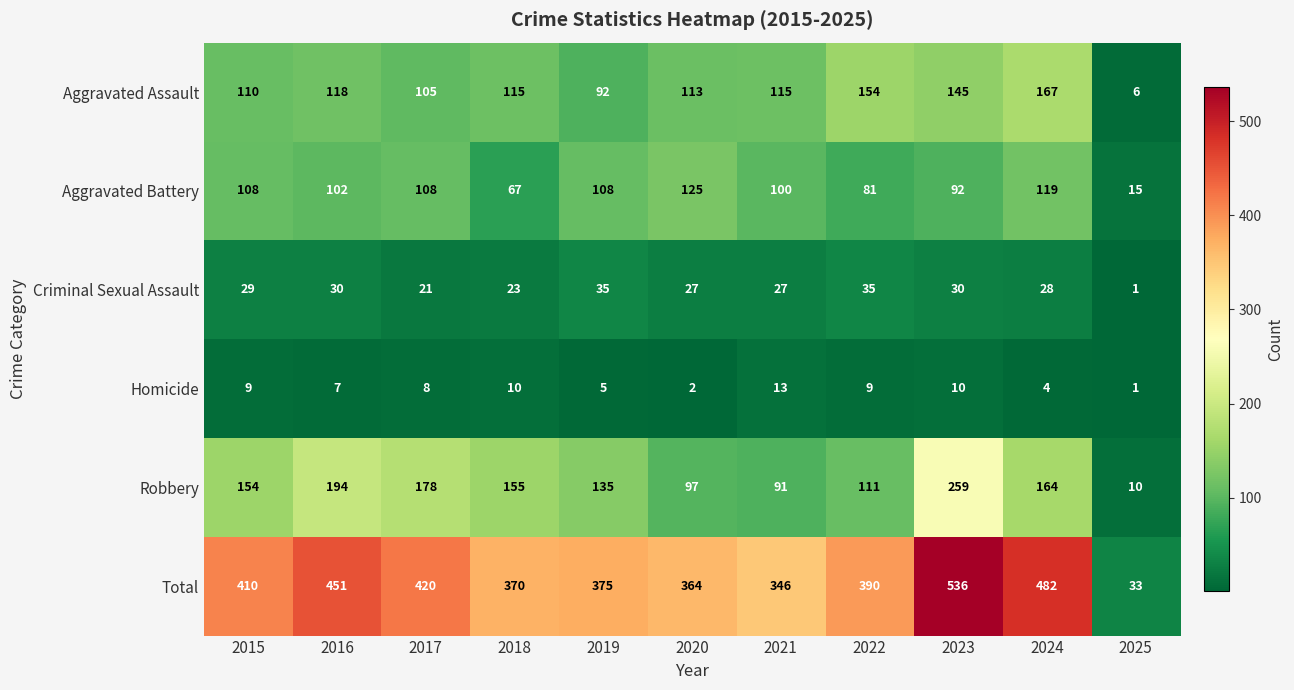

Where does the Aggravated Assault series first go above 115?

2016